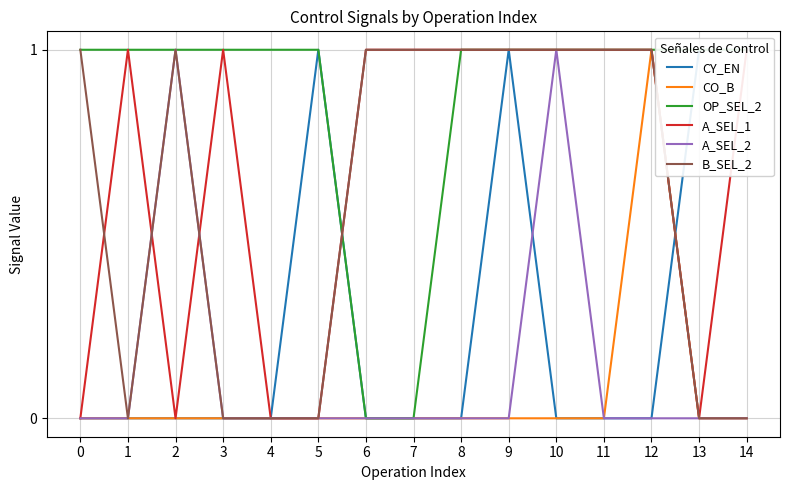

Which series has the largest range (max minus min)?

CY_EN